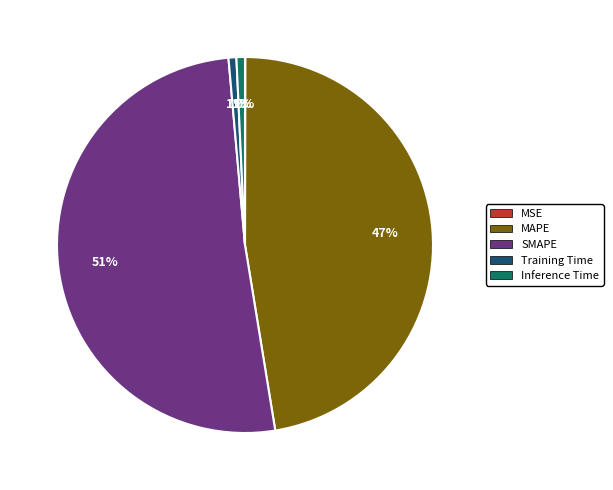

True or false: SMAPE accounts for 51% of the total.

True